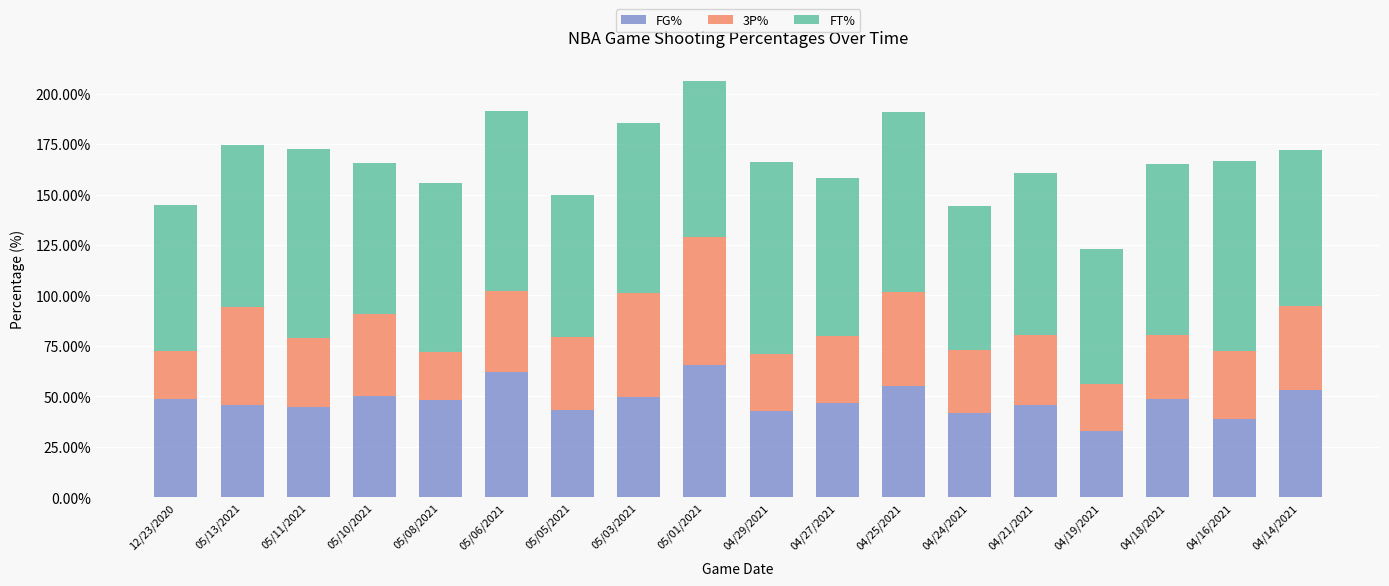

True or false: 3P% has a value of 0.4 at 04/14/2021.

True